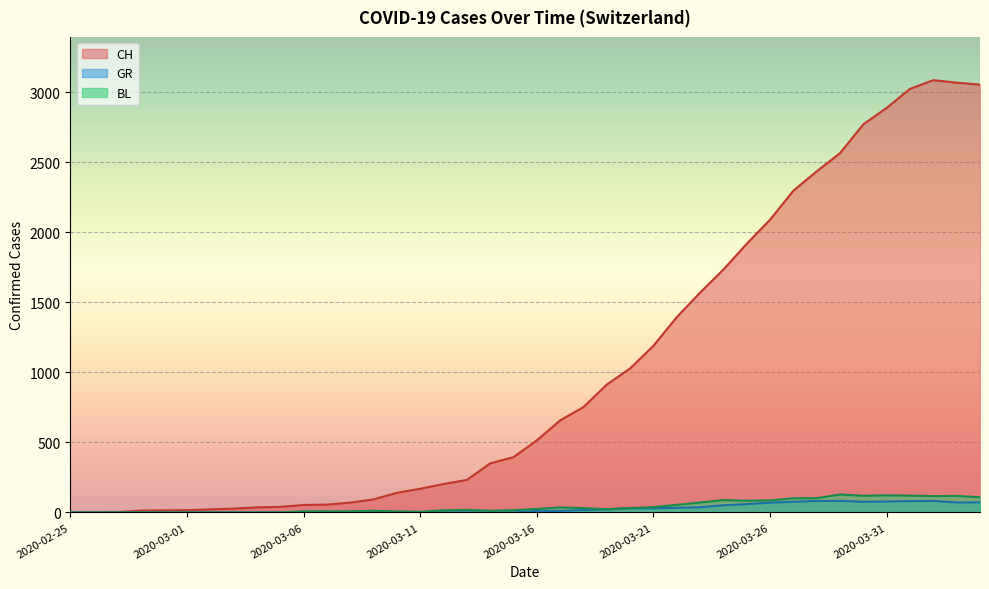

Reading left to right, what are all the values shown in this chart?

CH: 2020-02-25=0	2020-02-26=1	2020-02-27=2	2020-02-28=13	2020-02-29=15	2020-03-01=16	2020-03-02=22	2020-03-03=27	2020-03-04=36	2020-03-05=40	2020-03-06=53	2020-03-07=56	2020-03-08=70	2020-03-09=93	2020-03-10=140	2020-03-11=169	2020-03-12=203	2020-03-13=232	2020-03-14=350	2020-03-15=395	2020-03-16=514	2020-03-17=657	2020-03-18=752	2020-03-19=913	2020-03-20=1028	2020-03-21=1190	2020-03-22=1394	2020-03-23=1569	2020-03-24=1734	2020-03-25=1918	2020-03-26=2090	2020-03-27=2297	2020-03-28=2435	2020-03-29=2565	2020-03-30=2771	2020-03-31=2888	2020-04-01=3024	2020-04-02=3086	2020-04-03=3068	2020-04-04=3054
GR: 2020-02-25=0	2020-02-26=0	2020-02-27=0	2020-02-28=0	2020-02-29=0	2020-03-01=0	2020-03-02=0	2020-03-03=0	2020-03-04=0	2020-03-05=0	2020-03-06=0	2020-03-07=0	2020-03-08=0	2020-03-09=0	2020-03-10=0	2020-03-11=0	2020-03-12=0	2020-03-13=0	2020-03-14=0	2020-03-15=0	2020-03-16=11	2020-03-17=11	2020-03-18=17	2020-03-19=22	2020-03-20=30	2020-03-21=30	2020-03-22=33	2020-03-23=37	2020-03-24=51	2020-03-25=59	2020-03-26=70	2020-03-27=76	2020-03-28=82	2020-03-29=82	2020-03-30=76	2020-03-31=78	2020-04-01=81	2020-04-02=82	2020-04-03=71	2020-04-04=72
BL: 2020-02-25=0	2020-02-26=0	2020-02-27=0	2020-02-28=0	2020-02-29=0	2020-03-01=0	2020-03-02=0	2020-03-03=0	2020-03-04=0	2020-03-05=0	2020-03-06=8	2020-03-07=8	2020-03-08=8	2020-03-09=12	2020-03-10=7	2020-03-11=5	2020-03-12=15	2020-03-13=18	2020-03-14=12	2020-03-15=16	2020-03-16=25	2020-03-17=36	2020-03-18=31	2020-03-19=23	2020-03-20=31	2020-03-21=38	2020-03-22=54	2020-03-23=71	2020-03-24=88	2020-03-25=84	2020-03-26=86	2020-03-27=101	2020-03-28=102	2020-03-29=128	2020-03-30=119	2020-03-31=122	2020-04-01=120	2020-04-02=117	2020-04-03=118	2020-04-04=109